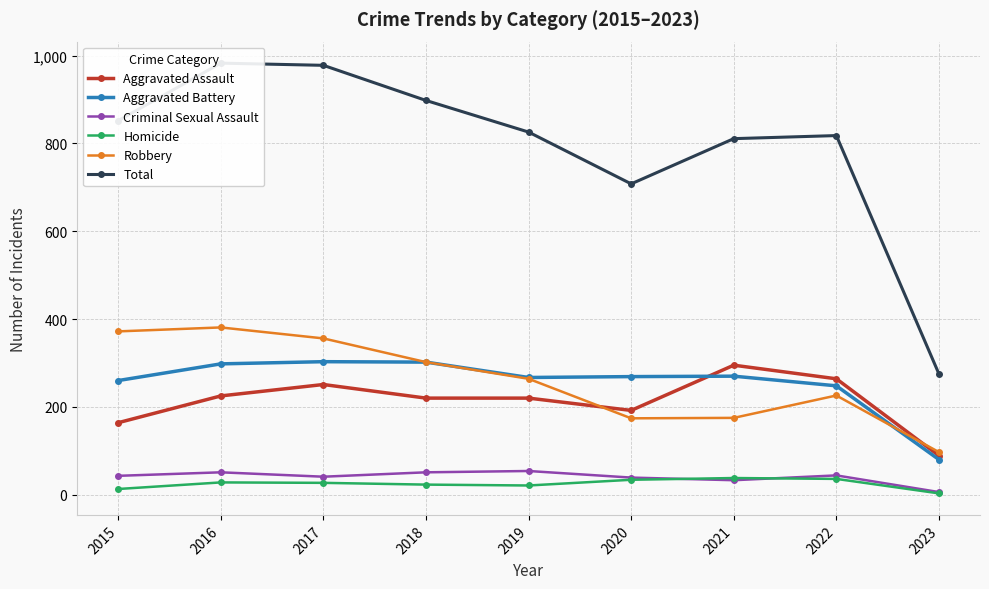

Reading left to right, what are all the values shown in this chart?

Aggravated Assault: 2015=164	2016=225	2017=251	2018=220	2019=220	2020=192	2021=295	2022=264	2023=89
Aggravated Battery: 2015=260	2016=298	2017=303	2018=302	2019=267	2020=269	2021=270	2022=248	2023=80
Criminal Sexual Assault: 2015=43	2016=51	2017=41	2018=51	2019=54	2020=39	2021=33	2022=44	2023=6
Homicide: 2015=13	2016=28	2017=27	2018=23	2019=21	2020=34	2021=38	2022=36	2023=3
Robbery: 2015=372	2016=381	2017=356	2018=302	2019=264	2020=174	2021=175	2022=226	2023=97
Total: 2015=852	2016=983	2017=978	2018=898	2019=826	2020=708	2021=811	2022=818	2023=275